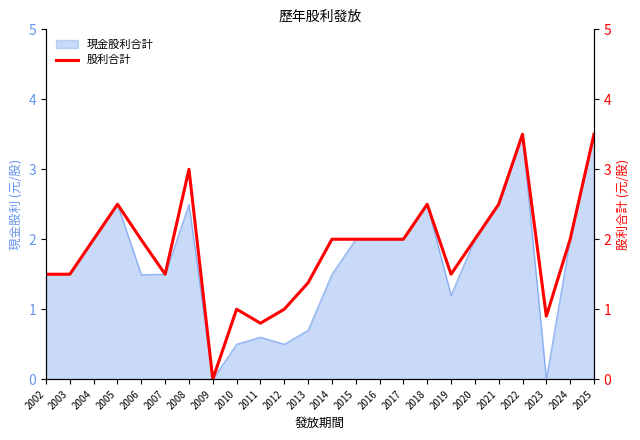

Where is the data nearest to the value 1?

2010